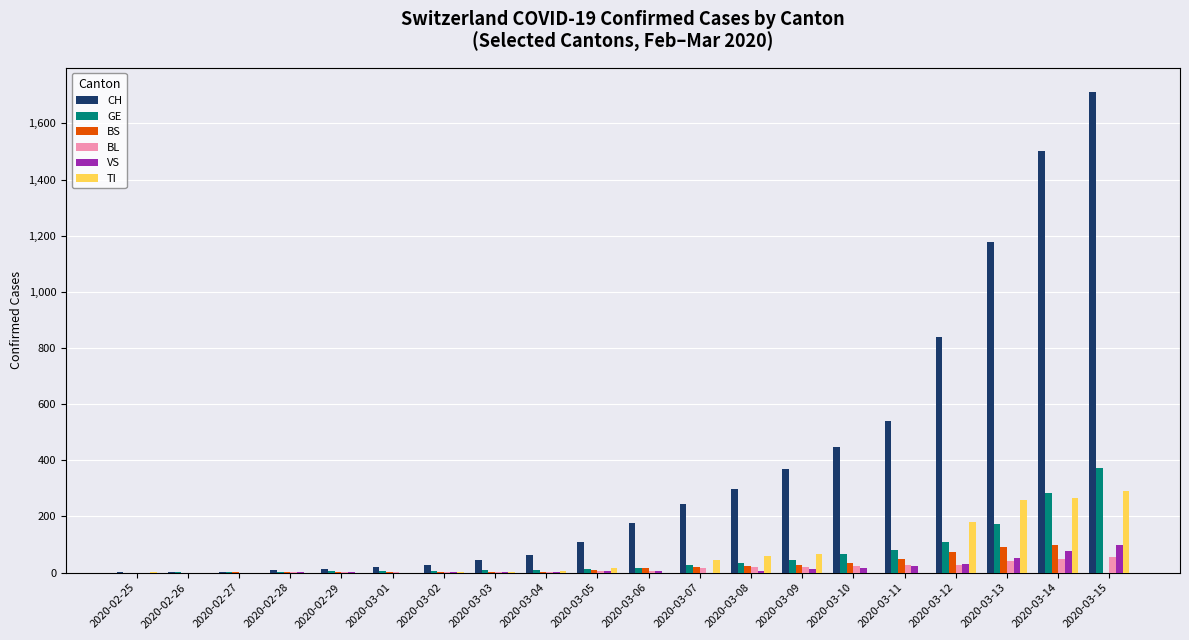

At which label is TI closest to 145?

2020-03-12